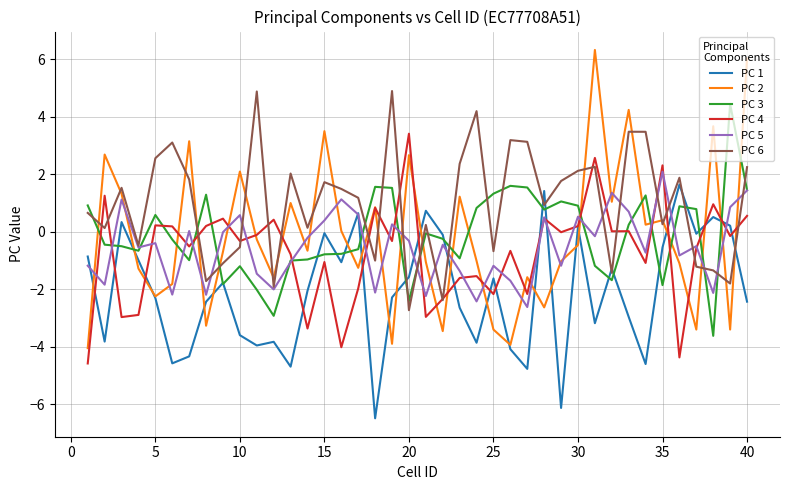

What is the minimum value for PC 3?

-3.6